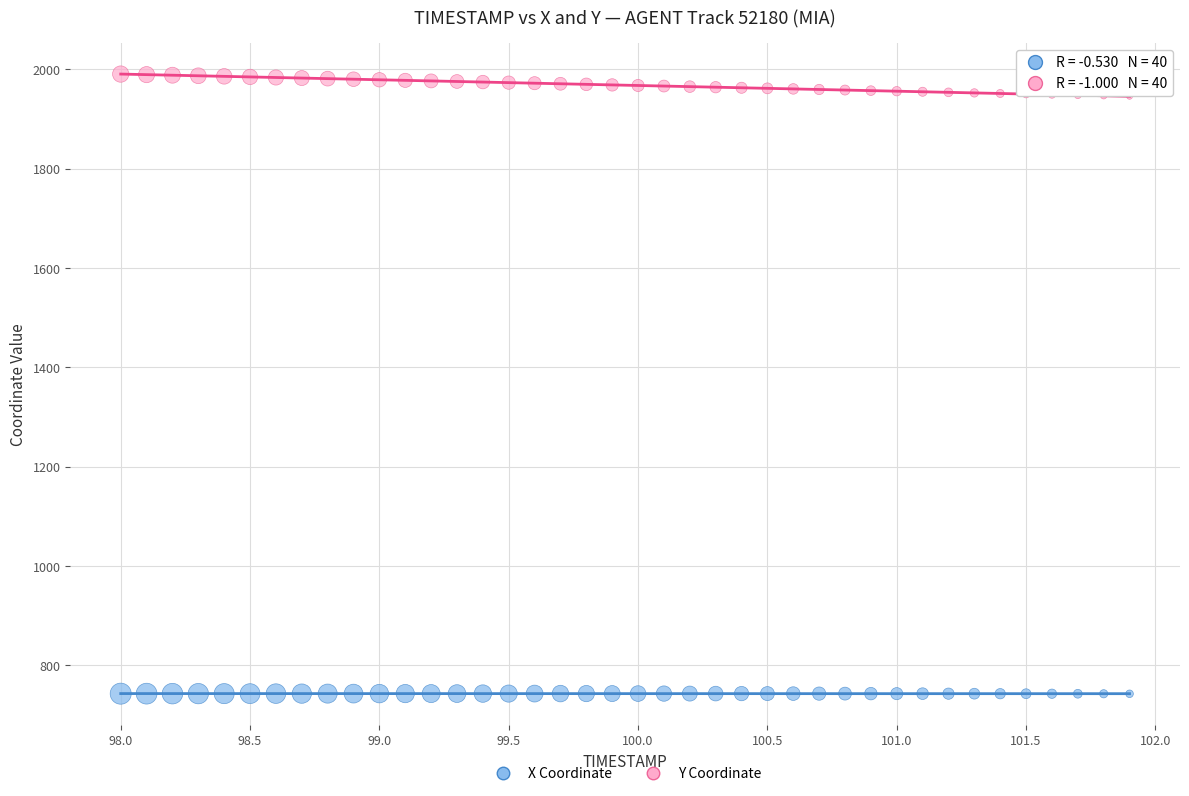

Across all data points, what is the range of X values (max minus min)?

3.9